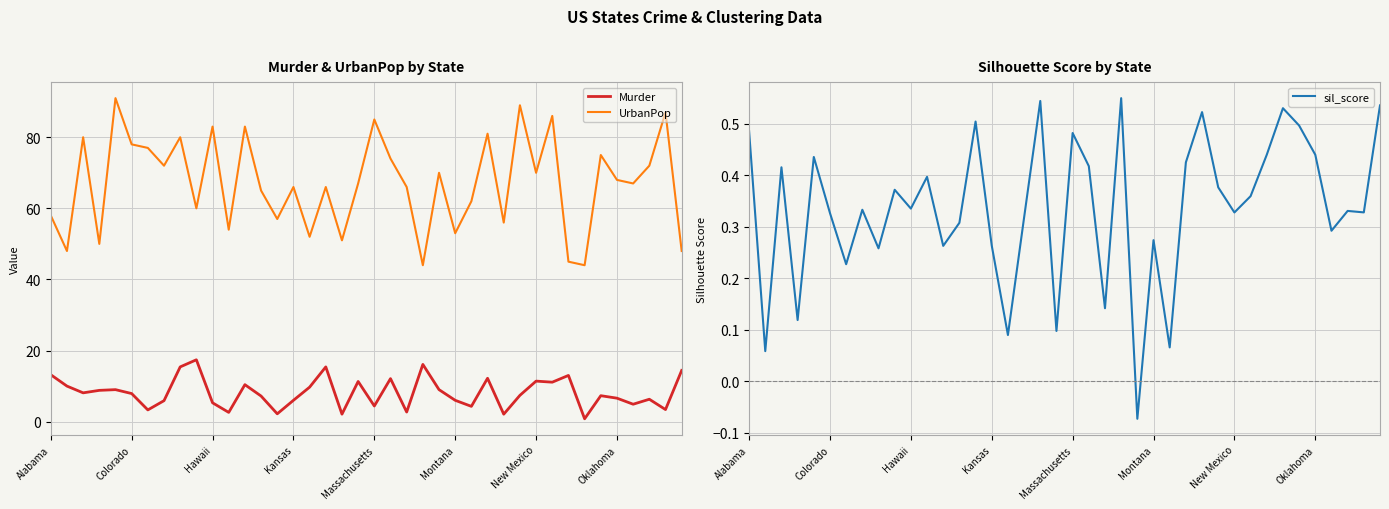

True or false: UrbanPop and sil_score cross at least once.

False